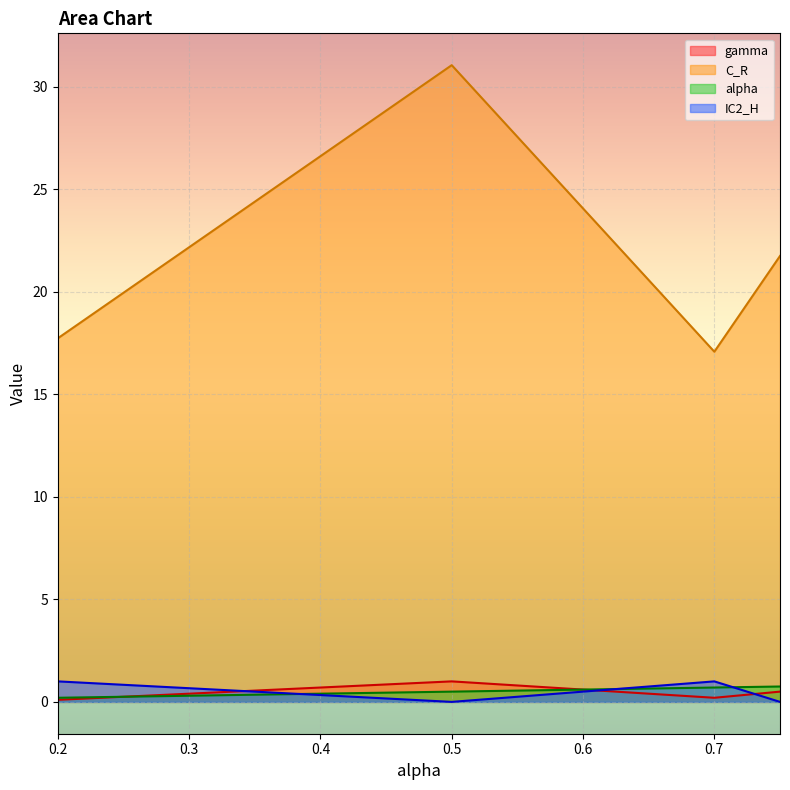

Where is IC2_H nearest to the value 0?

0.75